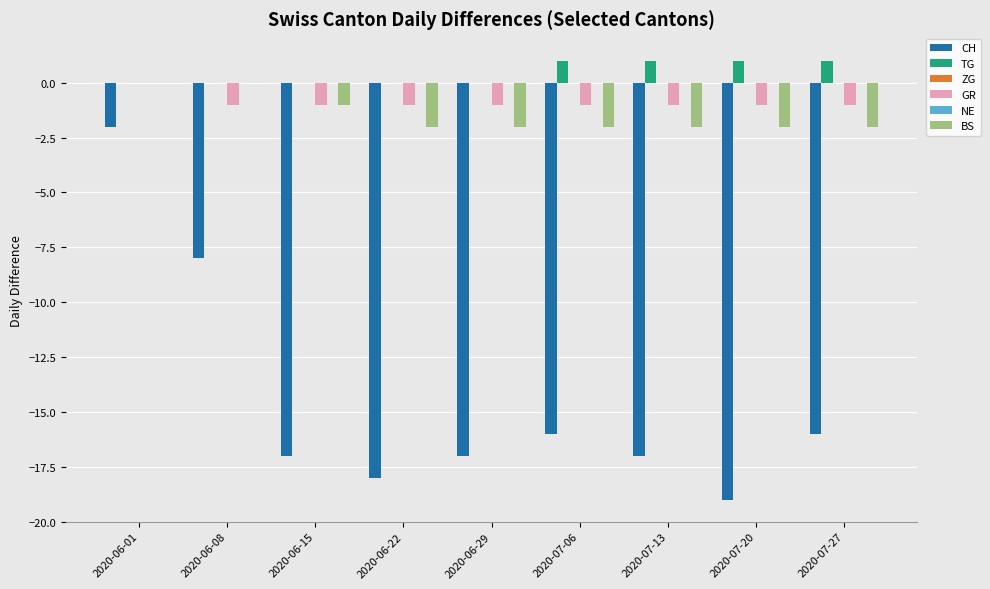

At which category does the chart reach its minimum across all series?

2020-07-20